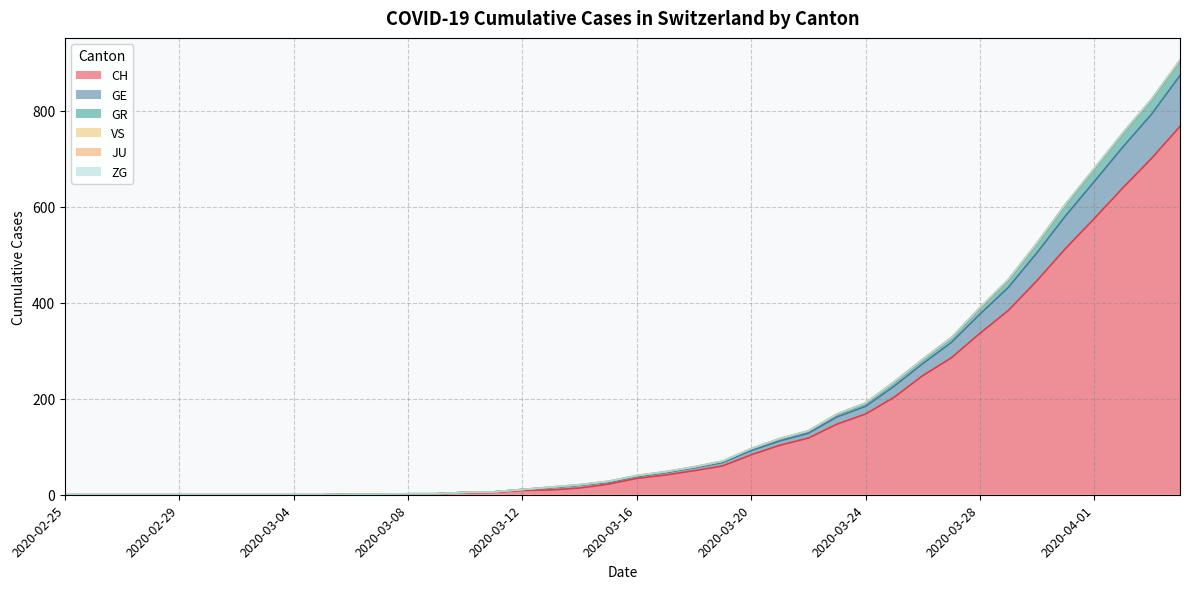

What is the label of the 11th point from the right?

2020-03-25